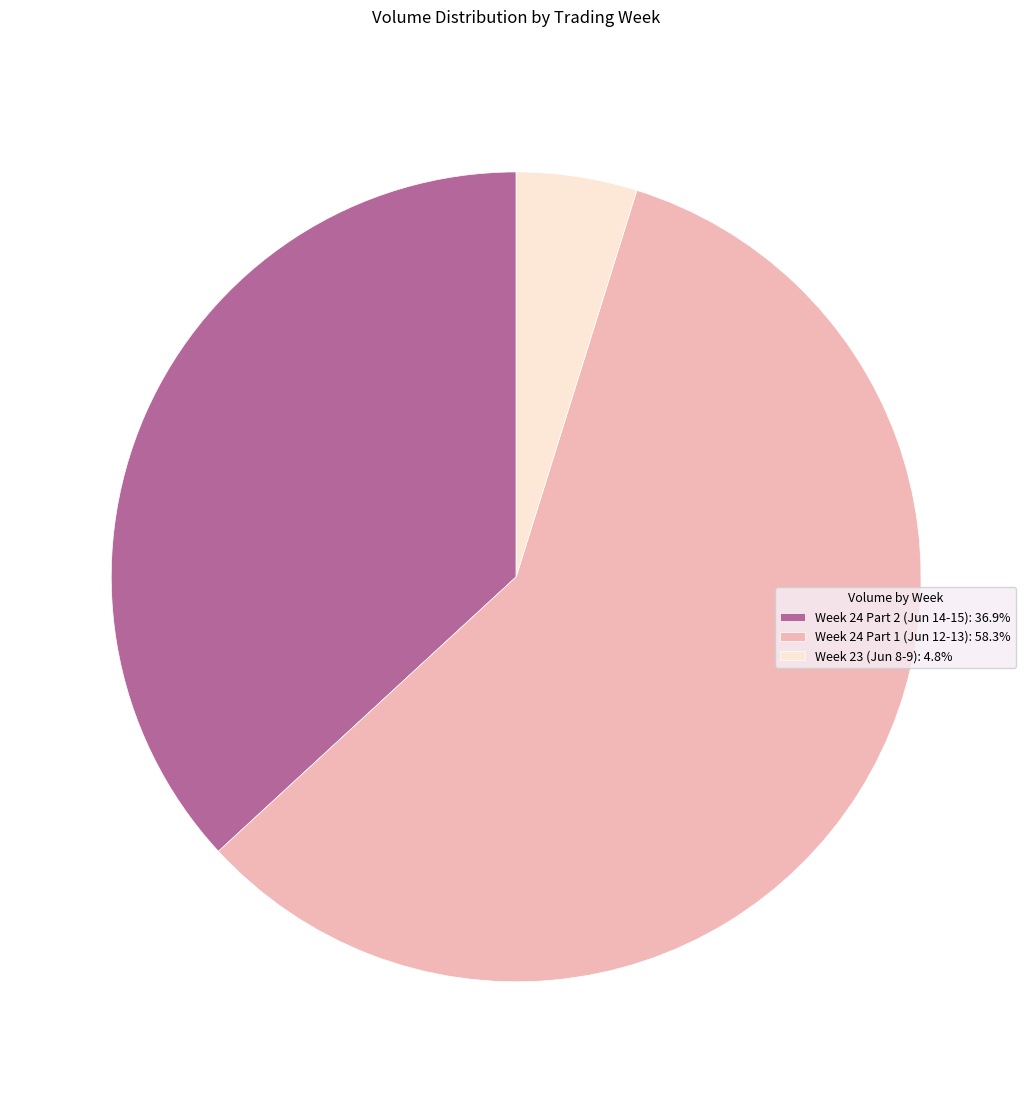

Is there any slice that represents more than half of the pie?

Yes